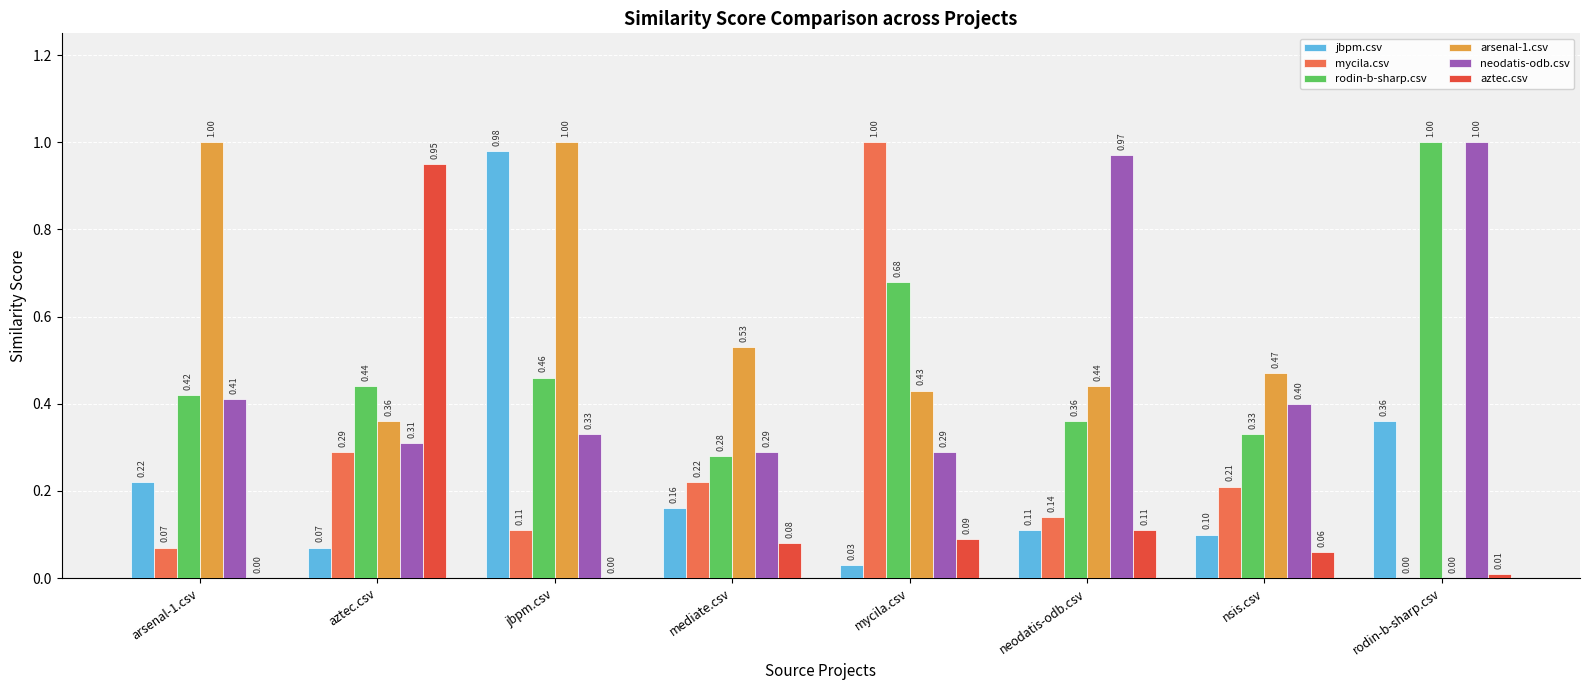

What is the sum of the arsenal-1.csv values at arsenal-1.csv and neodatis-odb.csv?

1.4